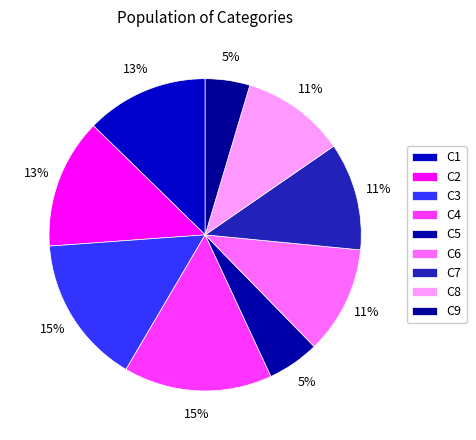

Rank the categories by value from highest to lowest.

C3, C4, C2, C1, C6, C7, C8, C5, C9